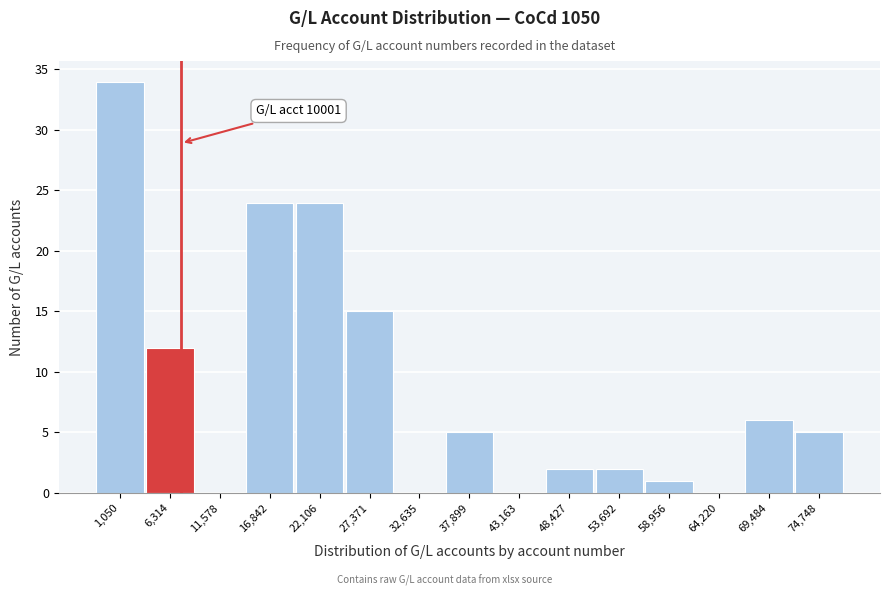

Reading left to right, list all the values displayed in this chart.

1,050=34	6,314=12	11,578=0	16,842=24	22,106=24	27,371=15	32,635=0	37,899=5	43,163=0	48,427=2	53,692=2	58,956=1	64,220=0	69,484=6	74,748=5